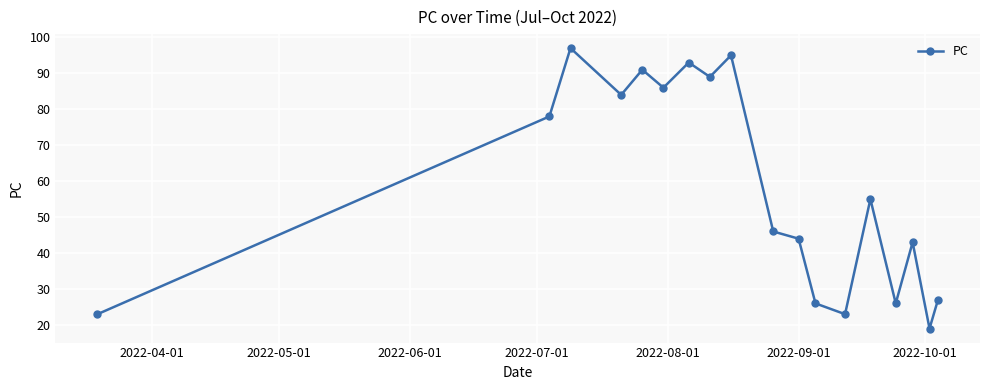

What is the value of the 1st point from the left?

23